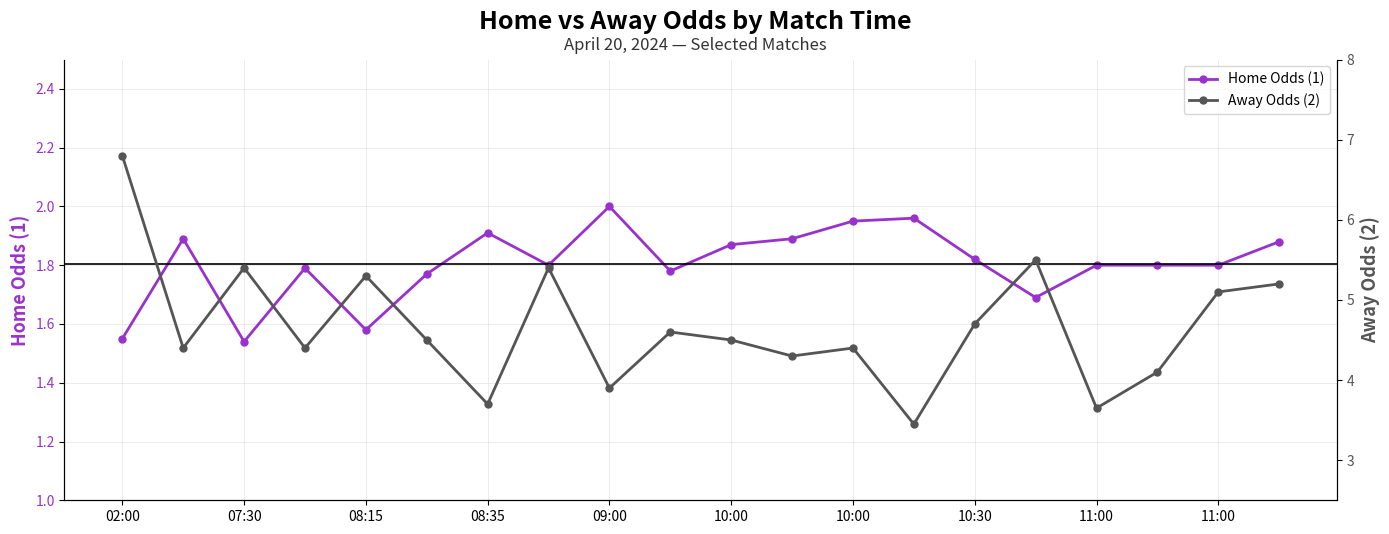

Reading right to left, transcribe all the data shown in this chart.

Home Odds (1): 1.9	1.8	1.8	1.8	1.7	1.8	2.0	1.9	1.9	1.9	1.8	2.0	1.8	1.9	1.8	1.6	1.8	1.5	1.9	1.6
Away Odds (2): 5.2	5.1	4.1	3.6	5.5	4.7	3.5	4.4	4.3	4.5	4.6	3.9	5.4	3.7	4.5	5.3	4.4	5.4	4.4	6.8